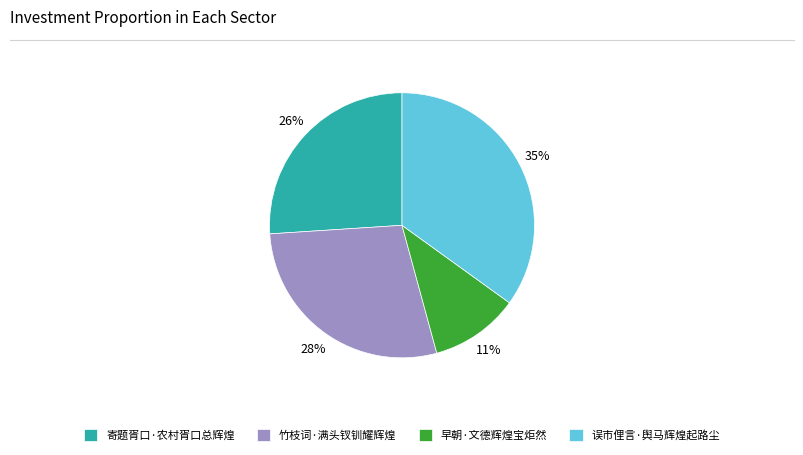

Do 早朝·文德辉煌宝炬然 and 误市俚言·舆马辉煌起路尘 together represent more than half of the pie?

No